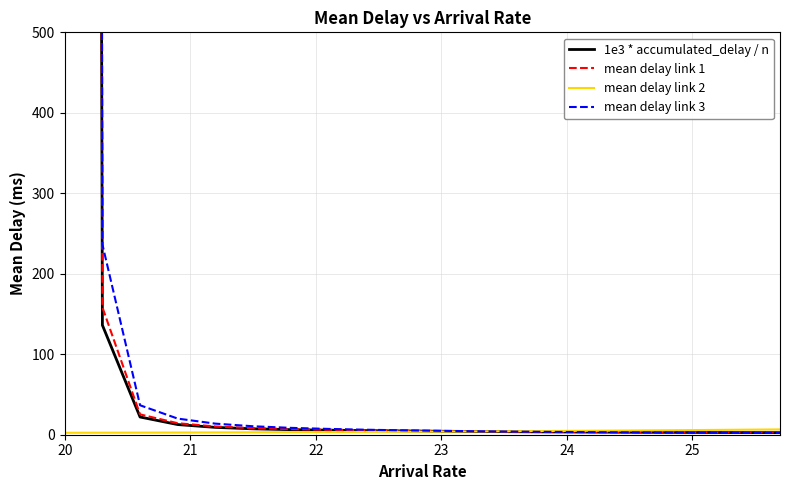

The mean delay link 2 series shows 2.4 at 20. True or false?

True